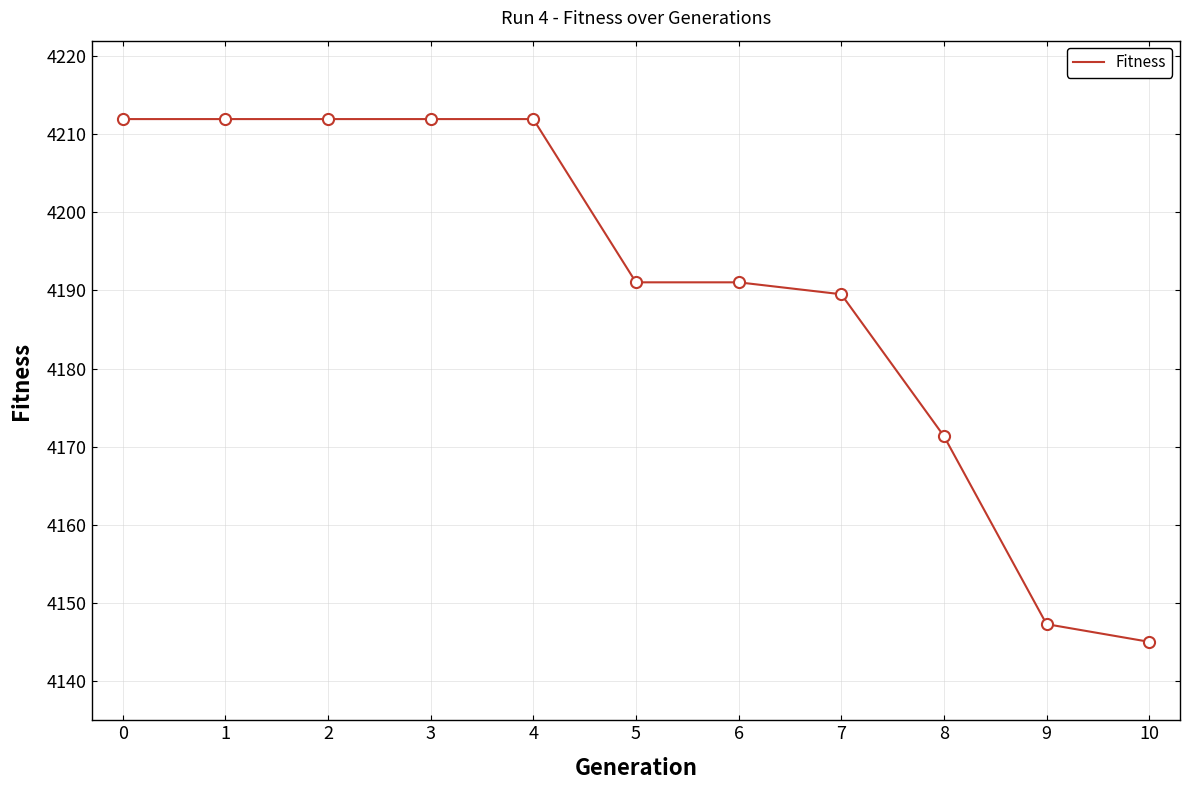

What is the minimum value shown in the chart?

4145.0